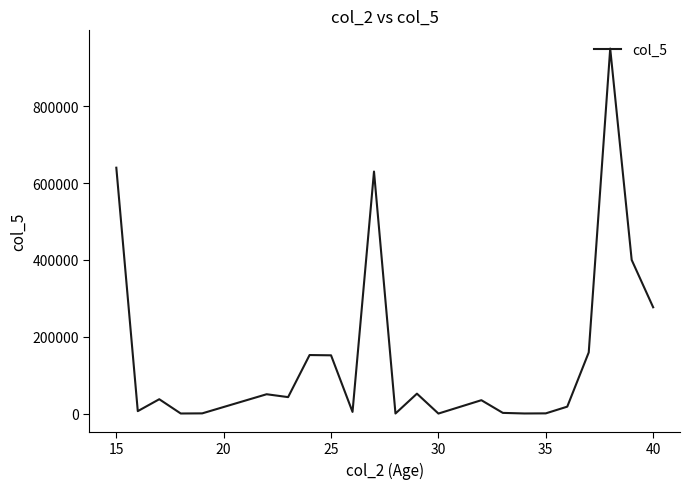

What is the maximum value shown in the chart?

950000.0